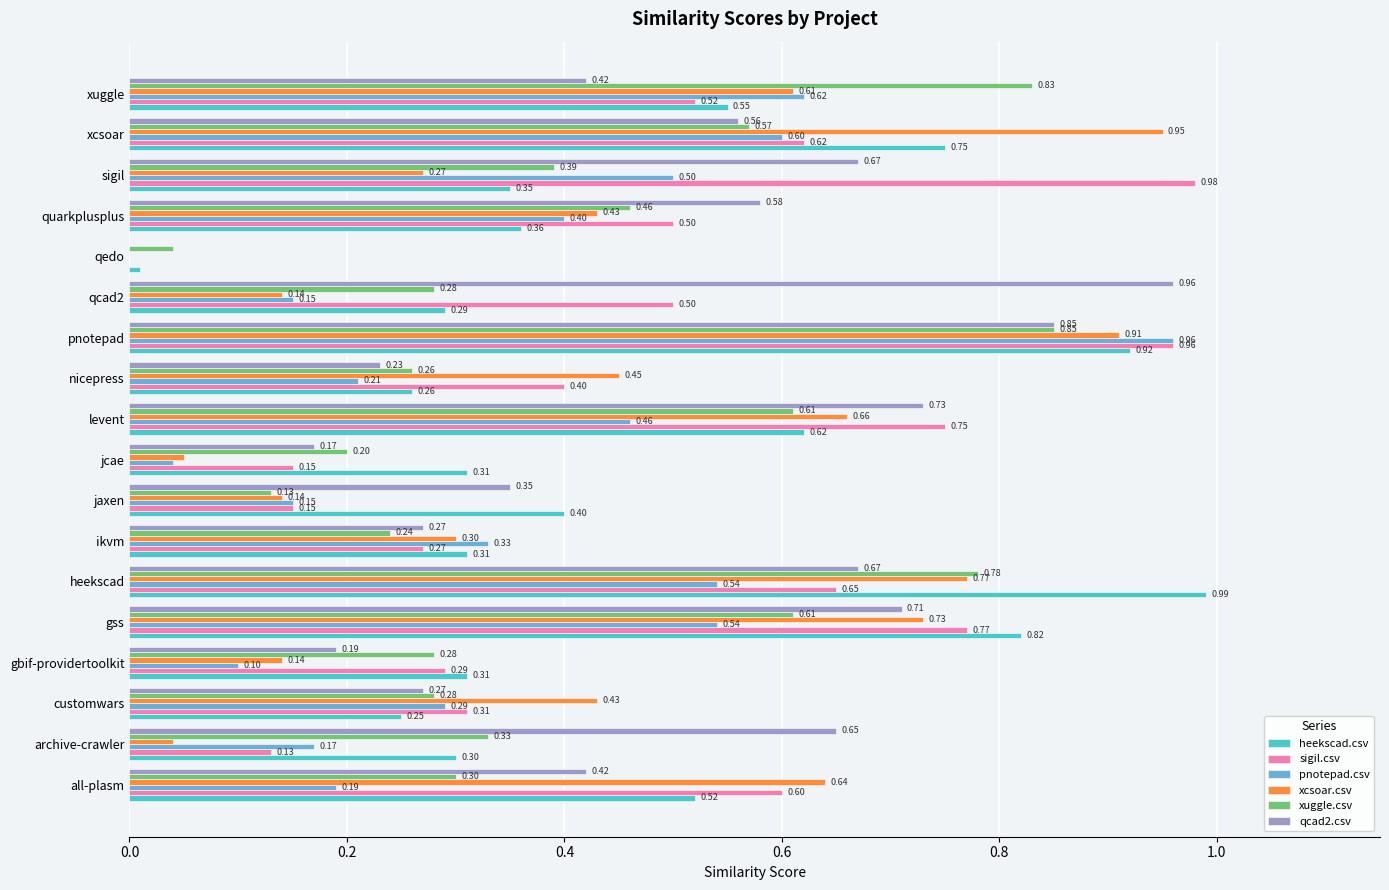

What is the average value of the xuggle.csv series?

0.4